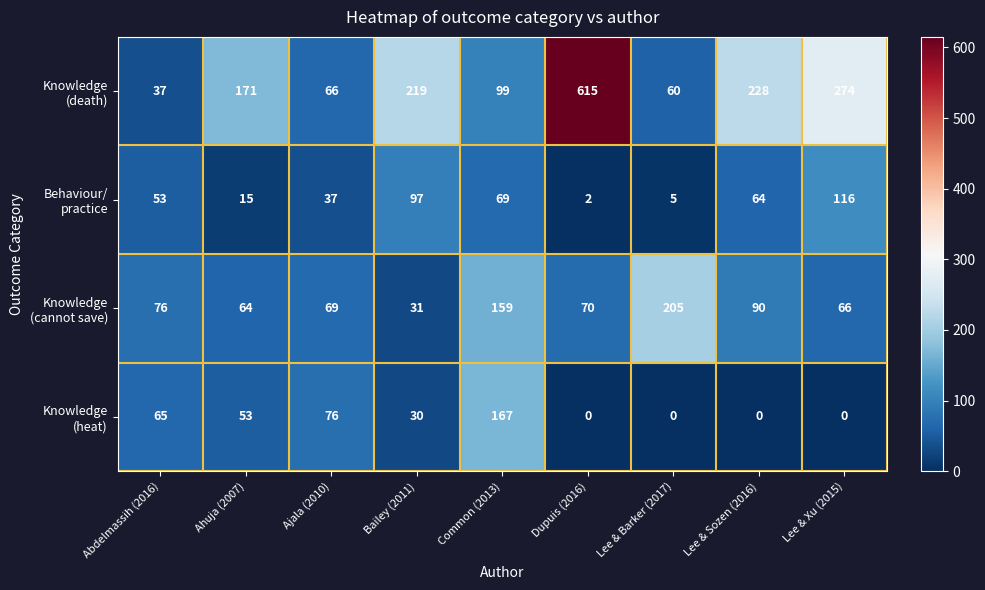

What is the spread (max minus min) of values at Ahuja (2007)?

156